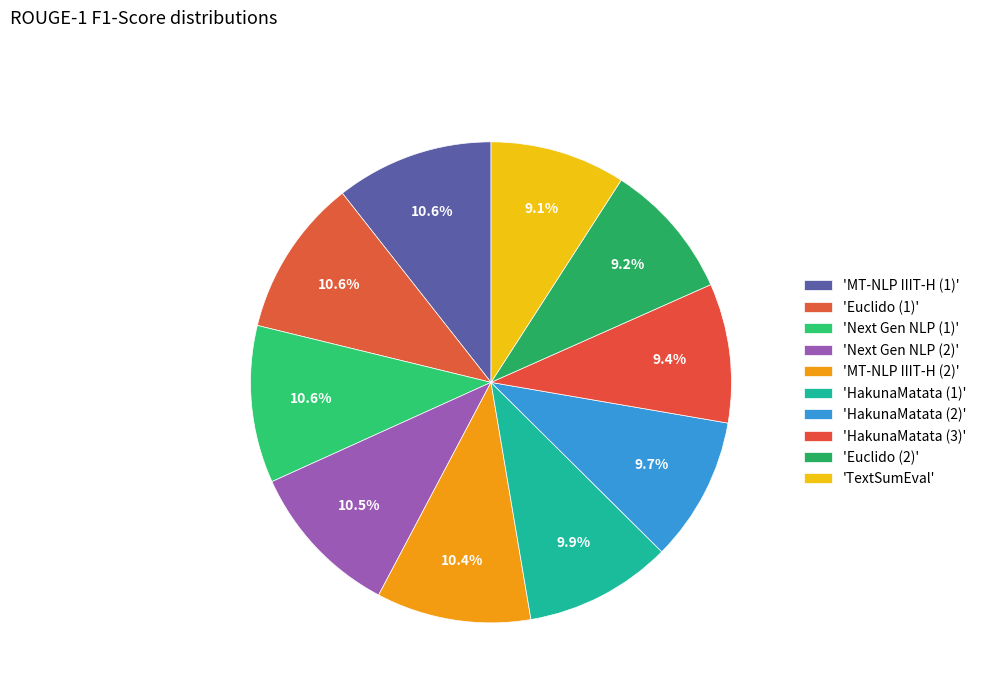

How many slices are in this pie chart?

10